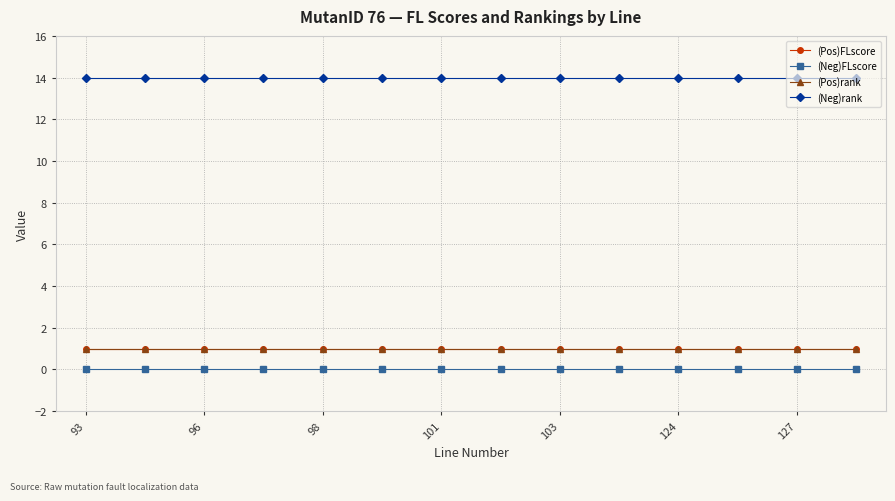

Does the chart have visible grid lines?

Yes